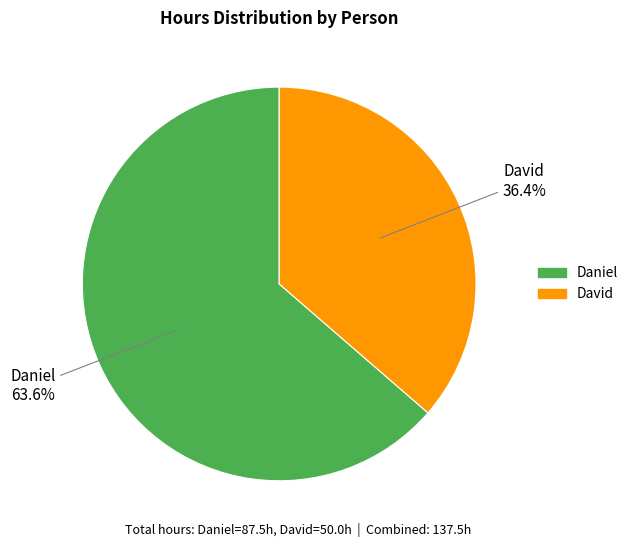

What portion of the pie excludes David?

63.6%